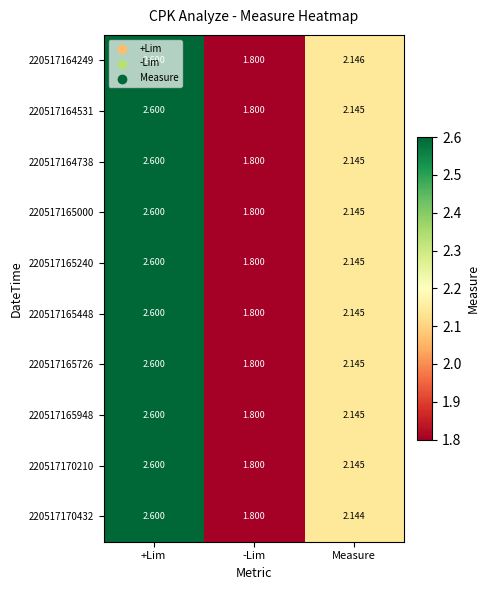

Where does the 220517165448 series first go above 2?

+Lim